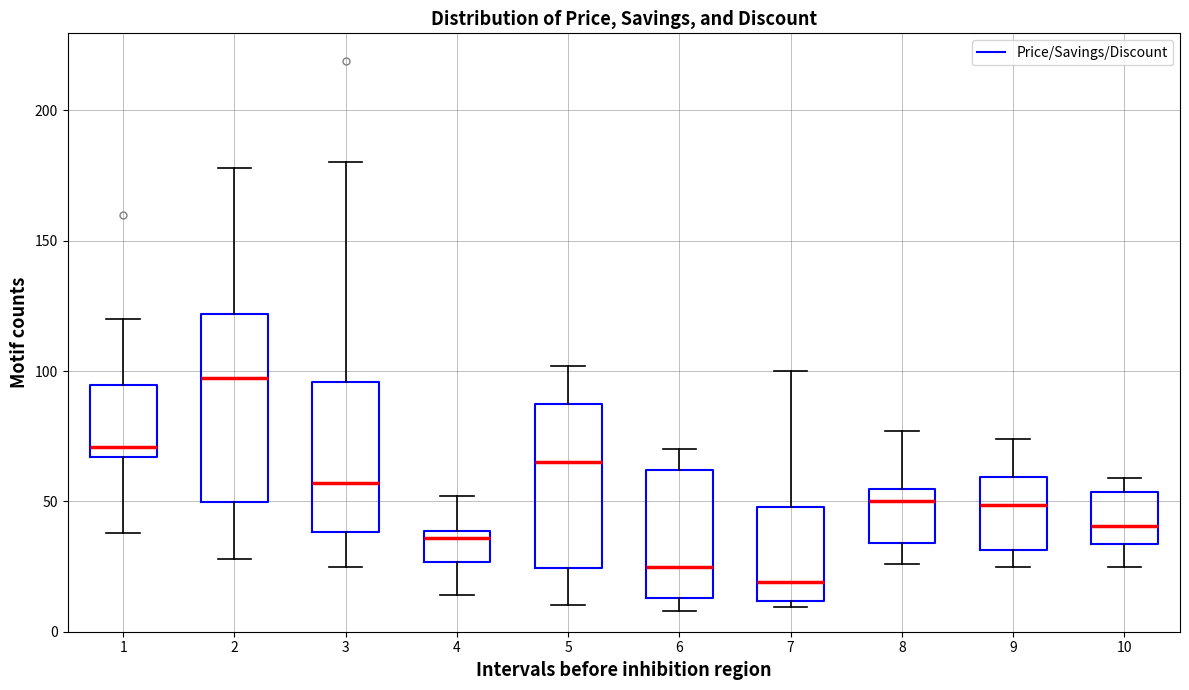

Reading left to right, transcribe this box plot: for each box, give where its median line is, the range the box spans, and where its two whiskers end, as read against the y-axis. The values are not printed on the chart, so give them approximately, as read against the axis.

1: median 70, box 65 to 95, whiskers 40 to 120
2: median 100, box 50 to 120, whiskers 30 to 180
3: median 55, box 40 to 95, whiskers 25 to 180
4: median 35, box 25 to 40, whiskers 15 to 50
5: median 65, box 25 to 85, whiskers 10 to 100
6: median 25, box 15 to 60, whiskers 10 to 70
7: median 20, box 10 to 50, whiskers 10 (just below the box's lower edge) to 100
8: median 50, box 35 to 55, whiskers 25 to 75
9: median 50, box 30 to 60, whiskers 25 to 75
10: median 40, box 35 to 55, whiskers 25 to 60